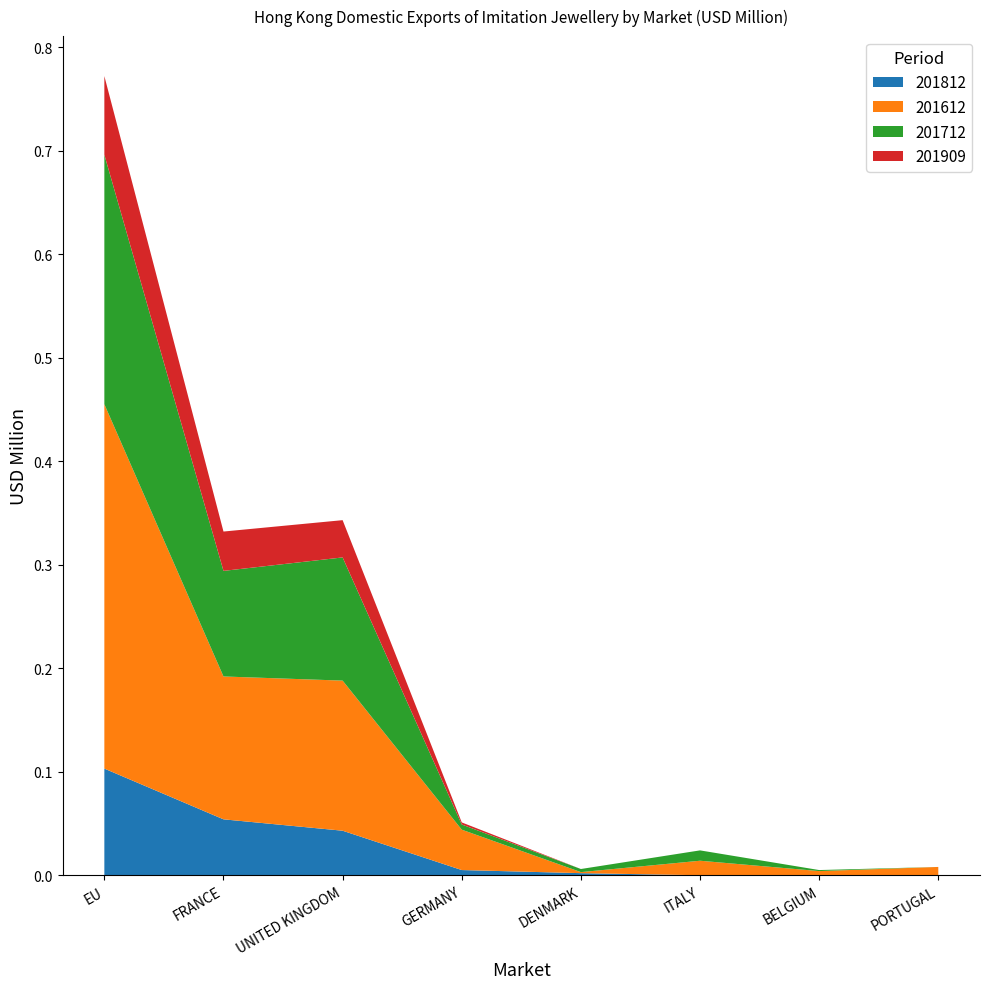

Reading left to right, what are all the values shown in this chart?

201812: EU=0.1	FRANCE=0.1	UNITED KINGDOM=0.0	GERMANY=0.0	DENMARK=0.0	ITALY=0.0	BELGIUM=0.0	PORTUGAL=0.0
201612: EU=0.4	FRANCE=0.1	UNITED KINGDOM=0.1	GERMANY=0.0	DENMARK=0.0	ITALY=0.0	BELGIUM=0.0	PORTUGAL=0.0
201712: EU=0.2	FRANCE=0.1	UNITED KINGDOM=0.1	GERMANY=0.0	DENMARK=0.0	ITALY=0.0	BELGIUM=0.0	PORTUGAL=0.0
201909: EU=0.1	FRANCE=0.0	UNITED KINGDOM=0.0	GERMANY=0.0	DENMARK=0.0	ITALY=0.0	BELGIUM=0.0	PORTUGAL=0.0